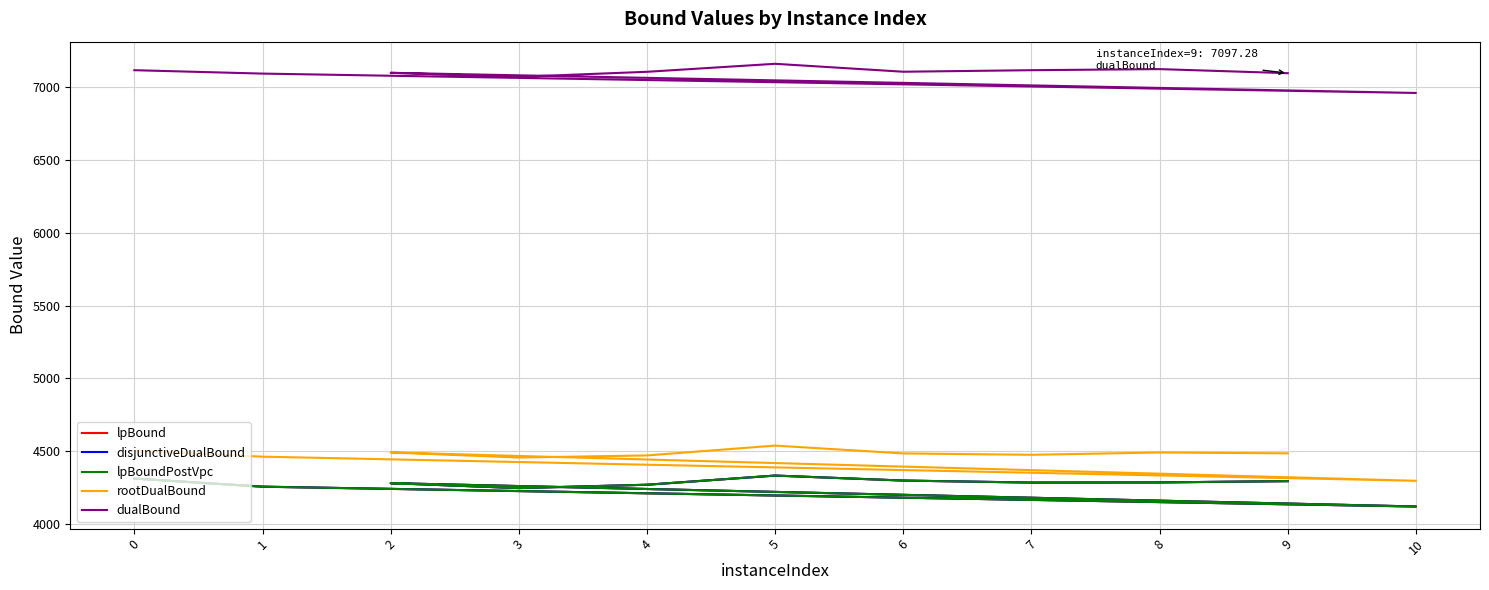

Does the chart have visible grid lines?

Yes